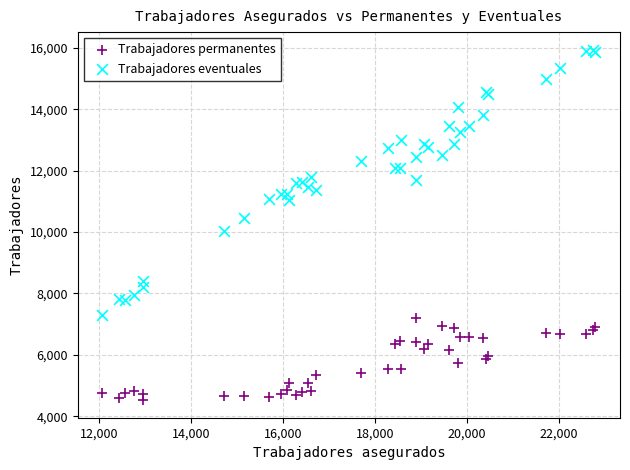

Which series reaches the maximum Y coordinate?

Trabajadores eventuales